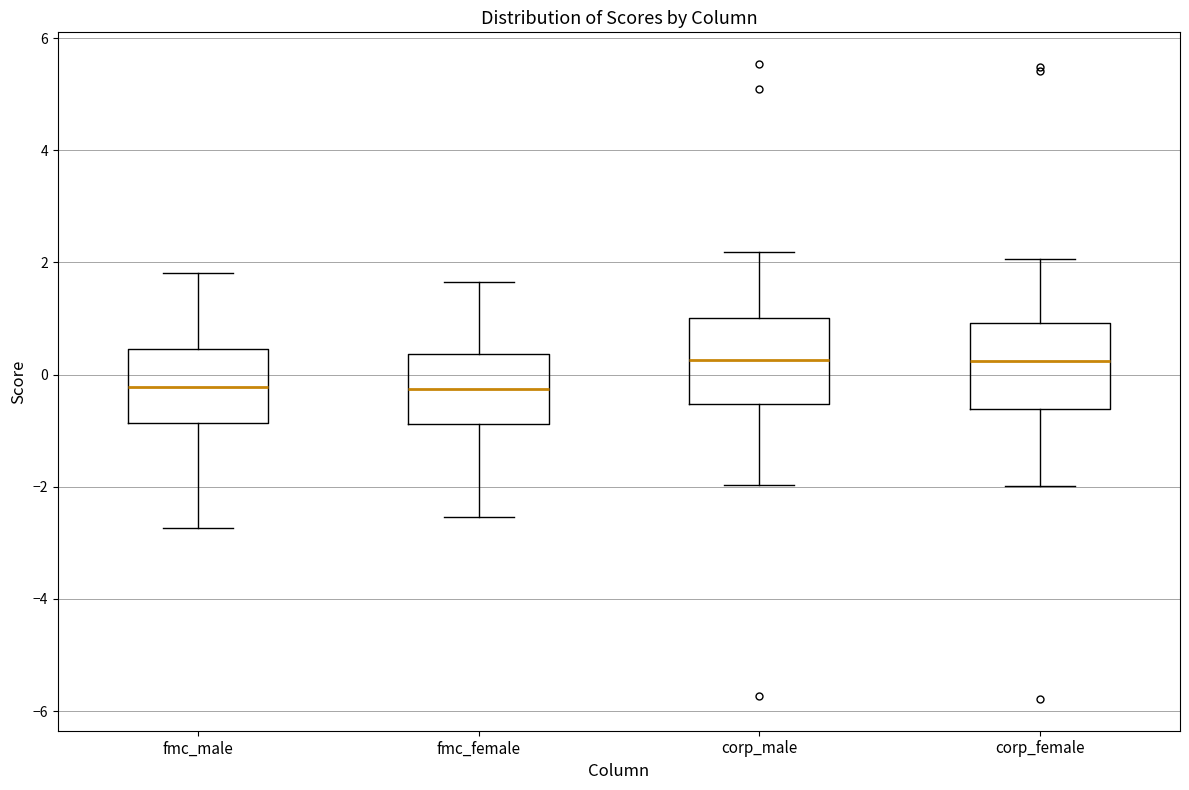

Where does the lower whisker of the box for corp_female end on the y-axis? The values are not printed on the chart, so give them approximately, as read against the axis.

-2.0